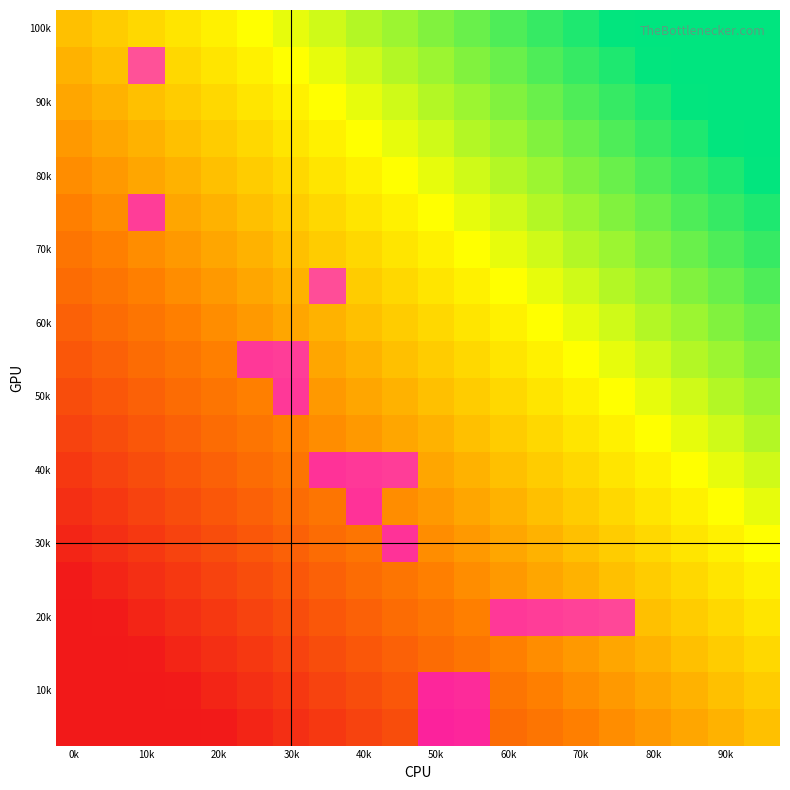

At which category is the sum across all series the highest?

10k